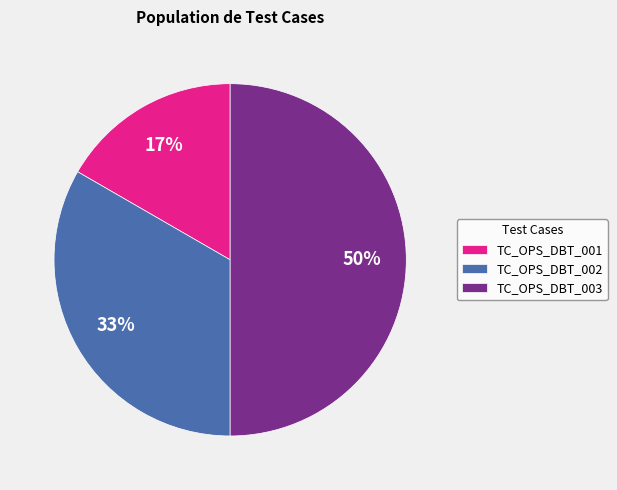

Does TC_OPS_DBT_001 represent more than half of the total?

No